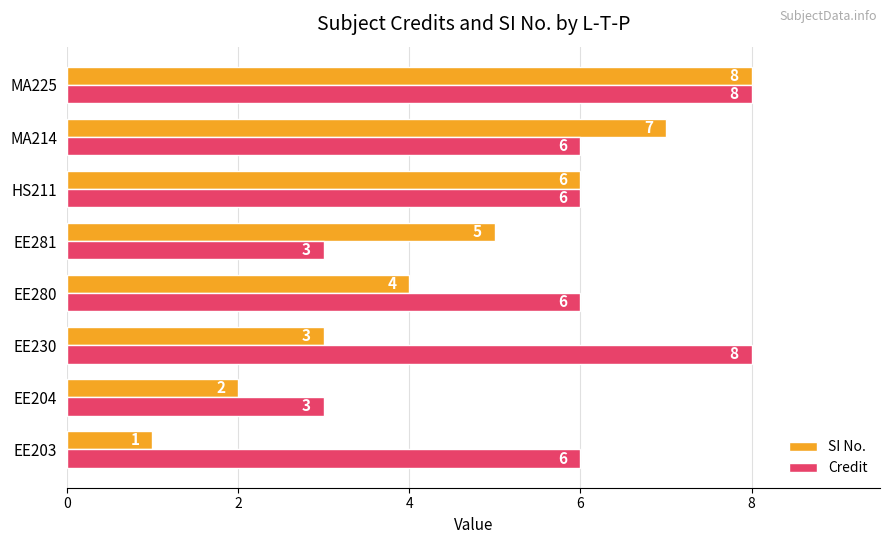

What is the maximum value for SI No.?

8